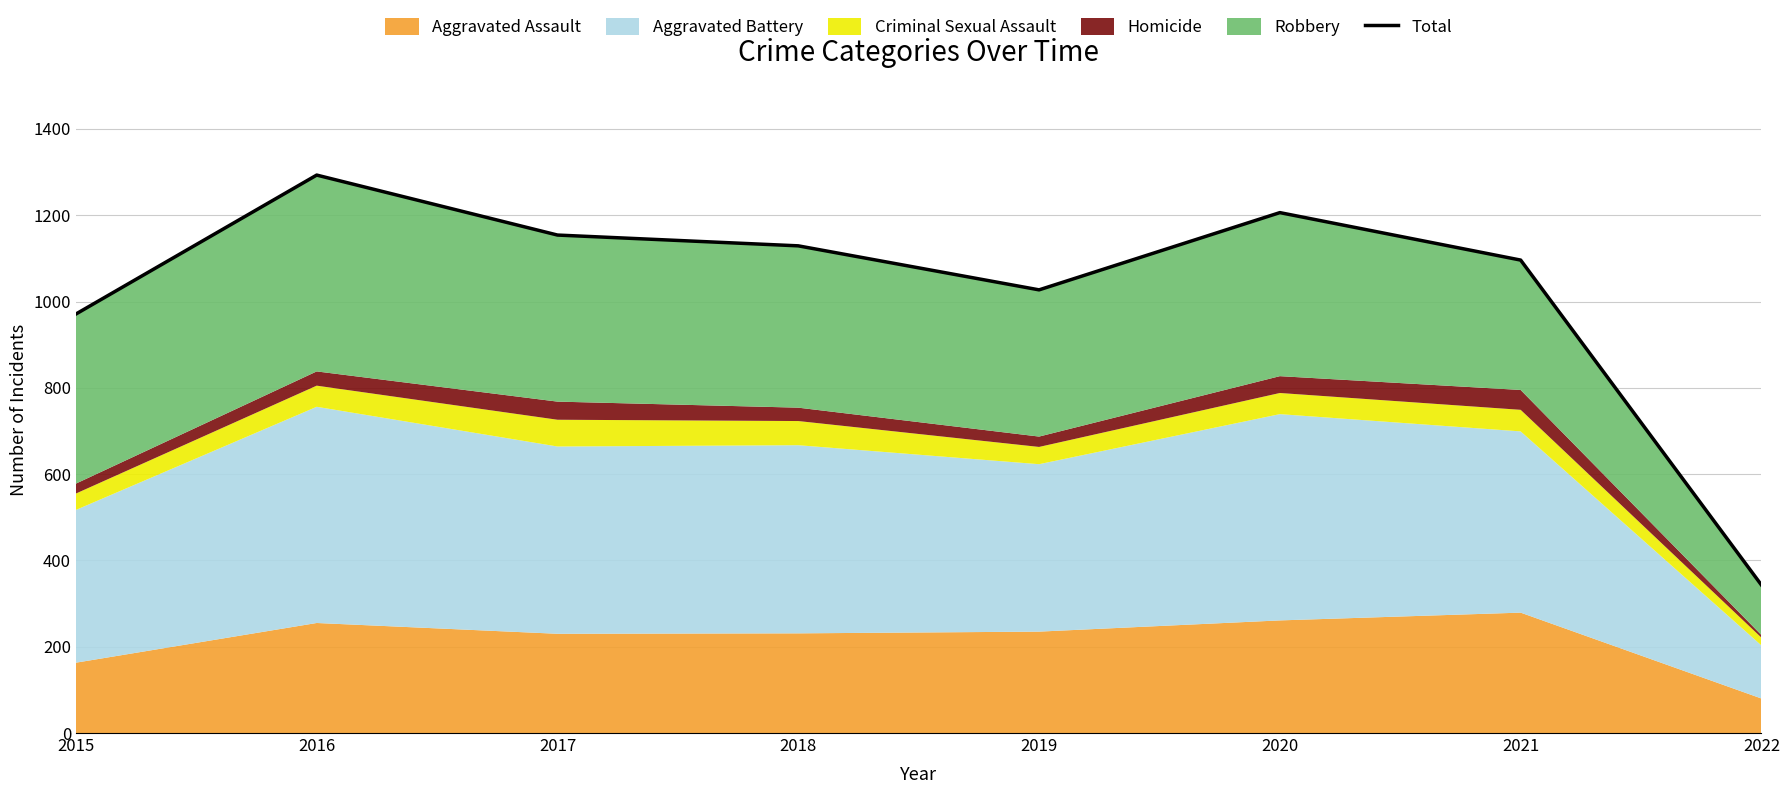

Which has a higher value, 2018 or 2022?

2018